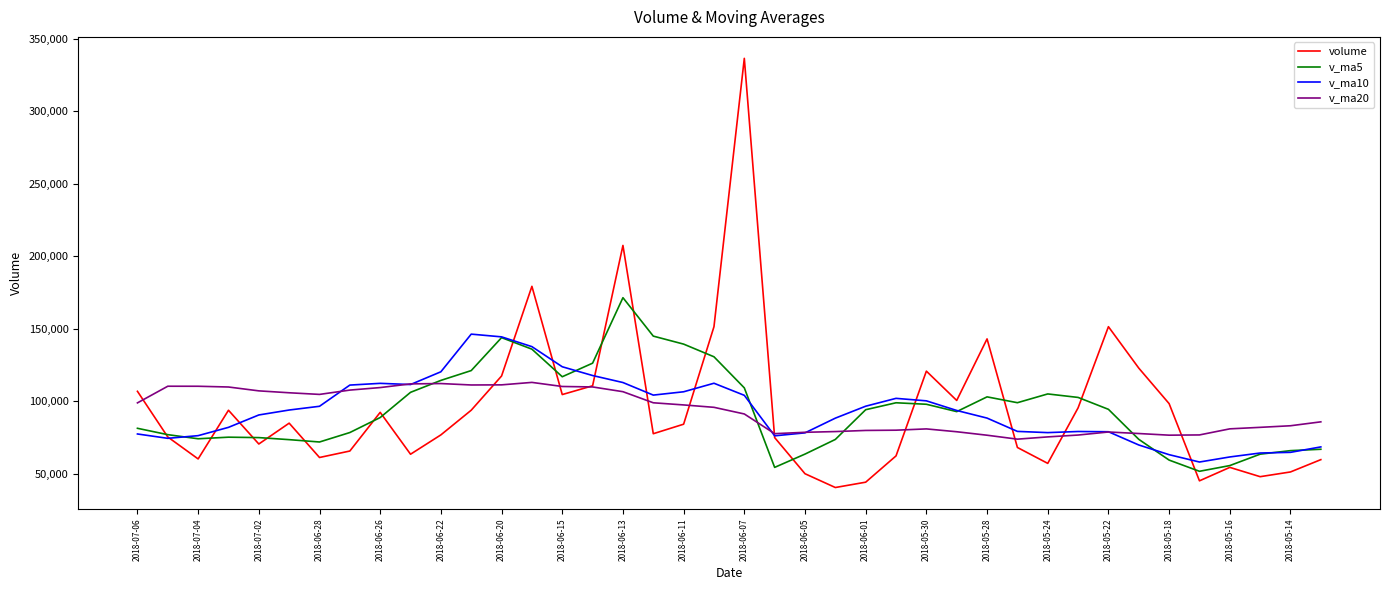

What is the minimum value shown in the chart?

40460.2